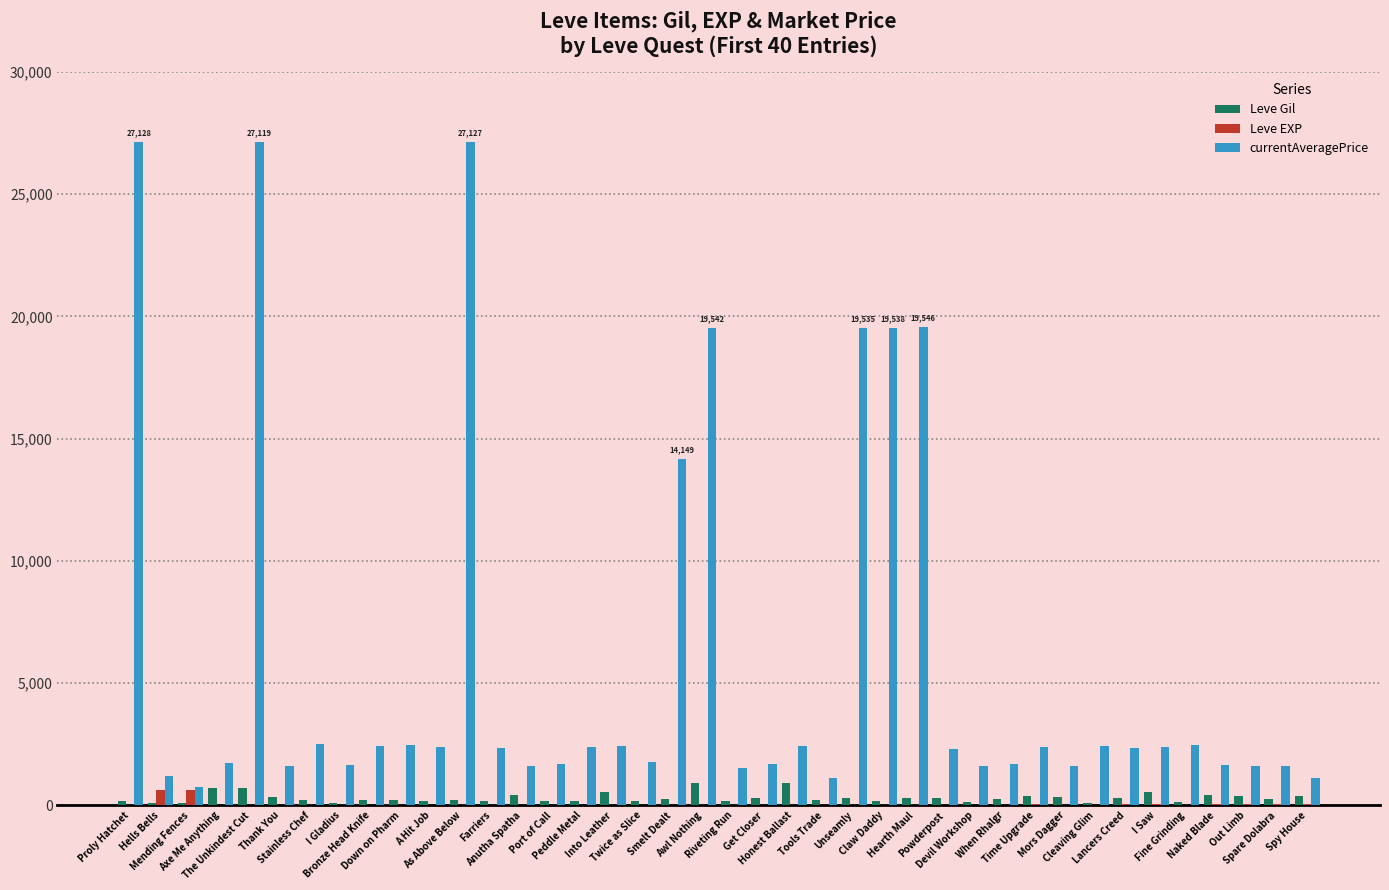

What is the total value across all series at Powderpost?

2628